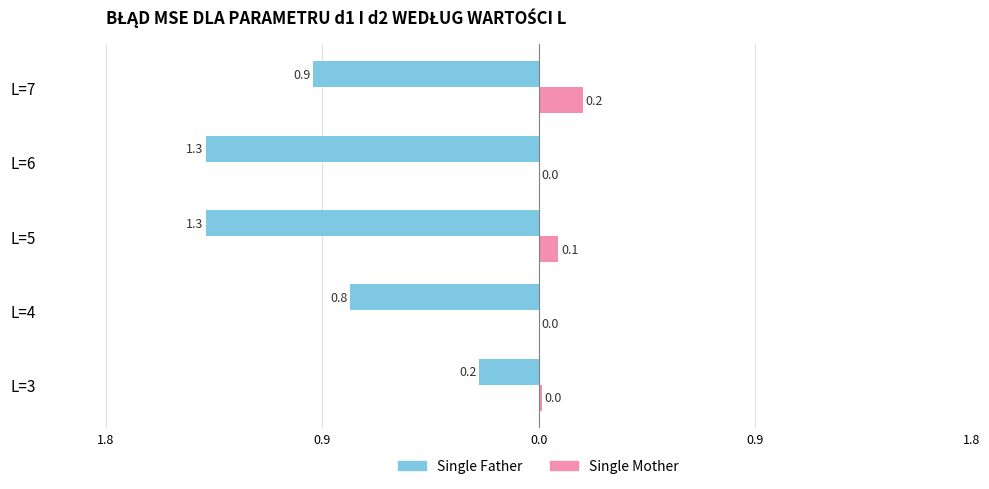

What is the maximum value for Single Mother?

0.2